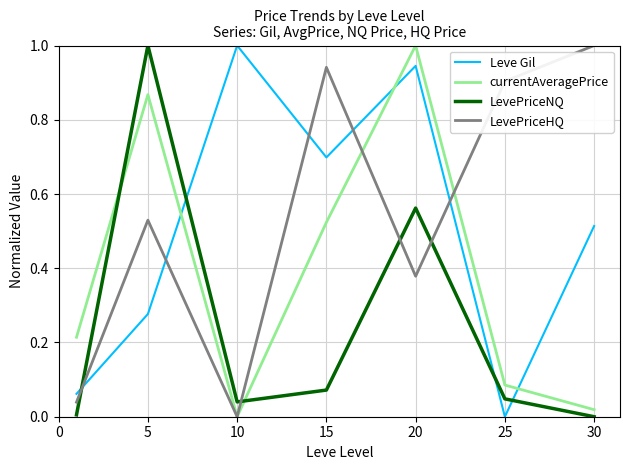

How many positive values does the currentAveragePrice series have?

6